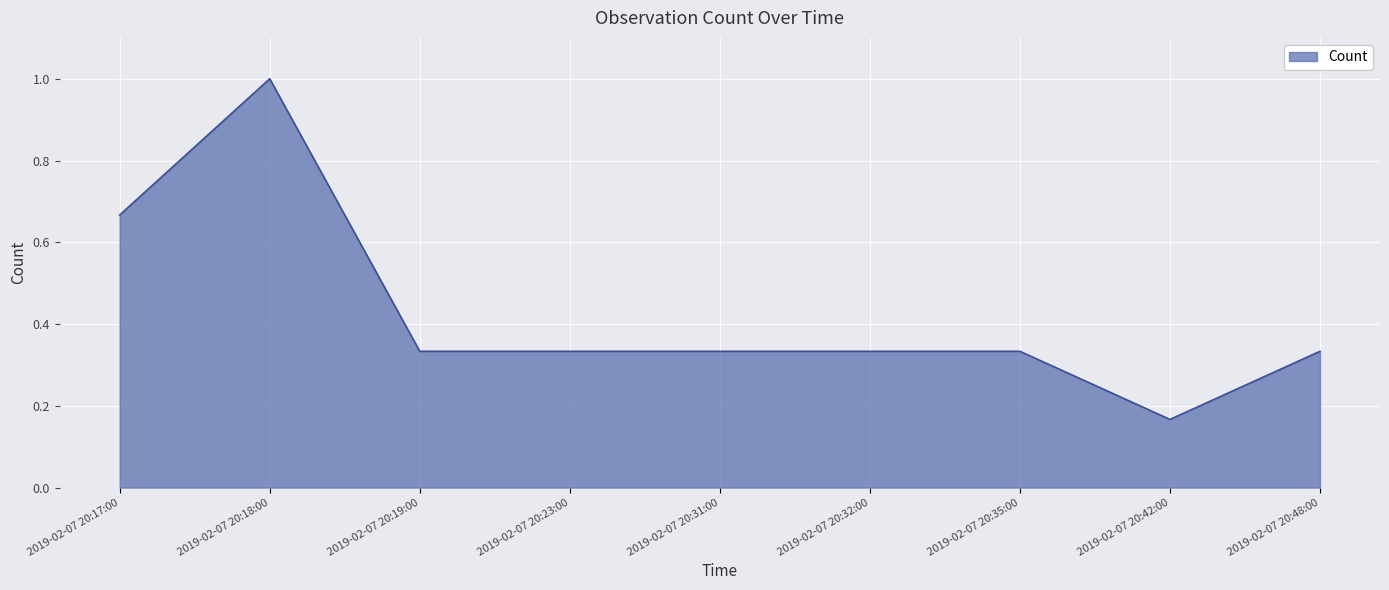

What position from the right is 2019-02-07 20:17:00?

9